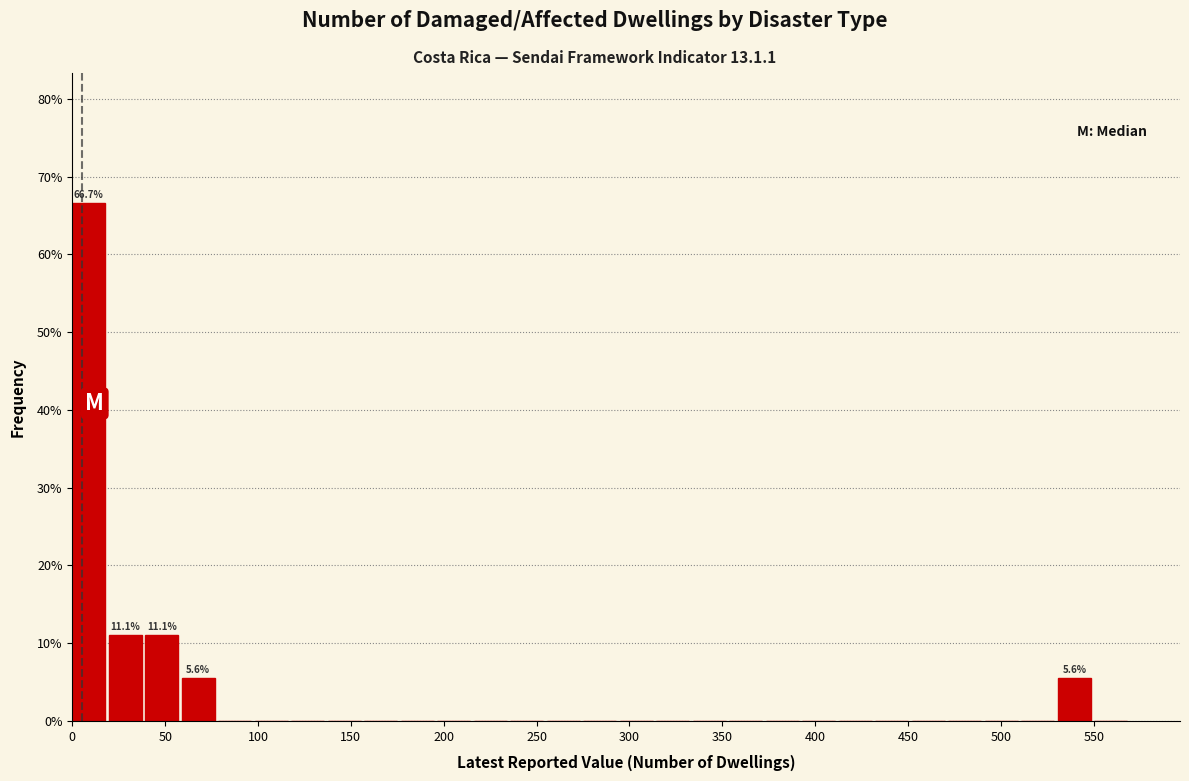

Read against the x-axis, roughly where is the centre of the tallest bar?

10